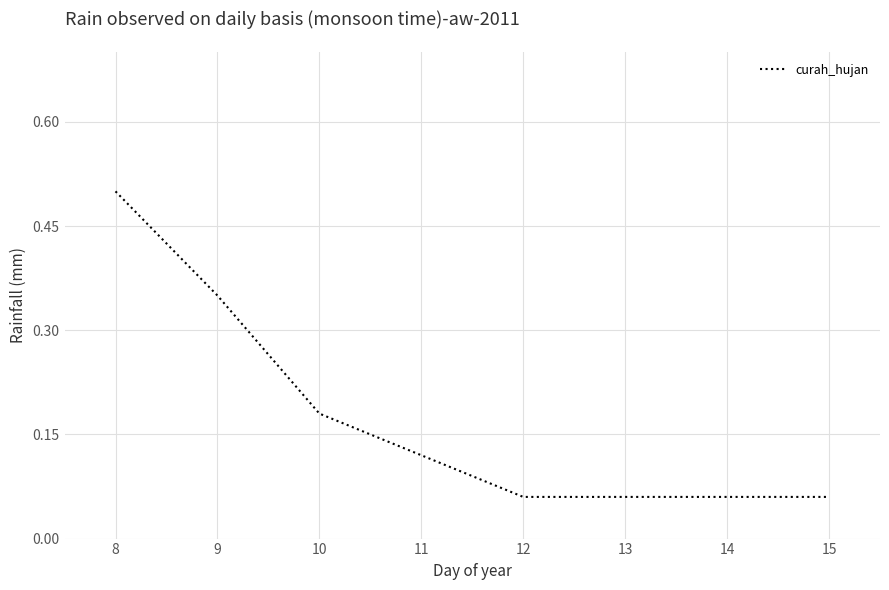

True or false: there are more than 2 points higher than both neighbors.

False